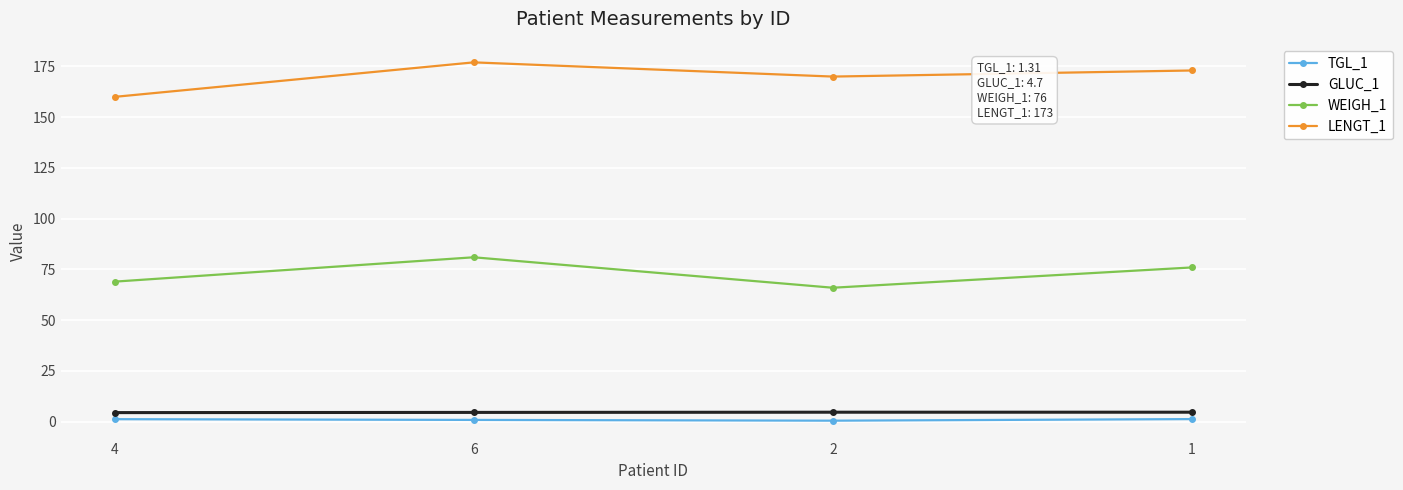

How many lines are shown in the chart?

4